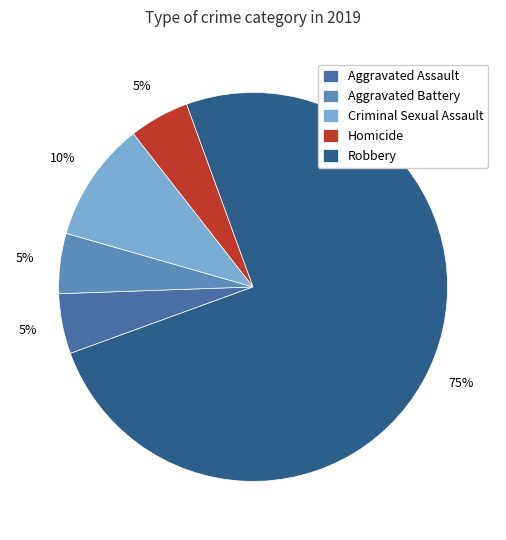

Combined, what portion of the pie is Aggravated Battery and Robbery?

80.0%